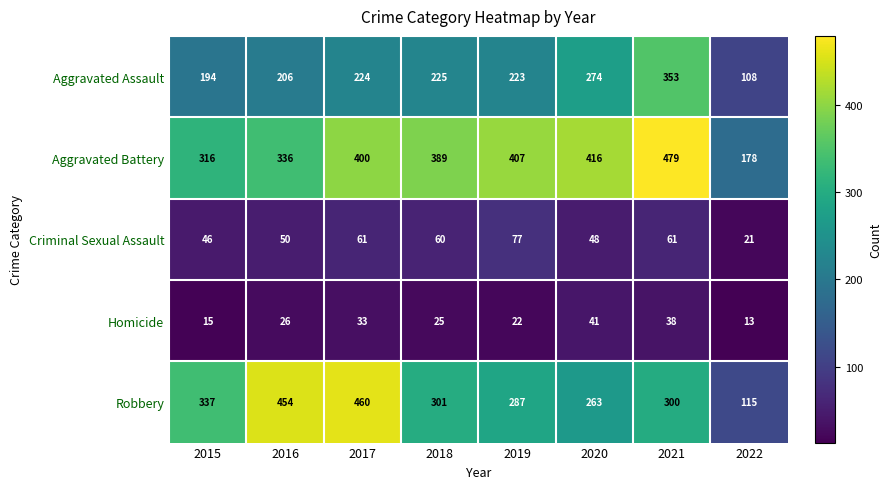

At 2022, list the series in order from largest to smallest.

Aggravated Battery, Robbery, Aggravated Assault, Criminal Sexual Assault, Homicide